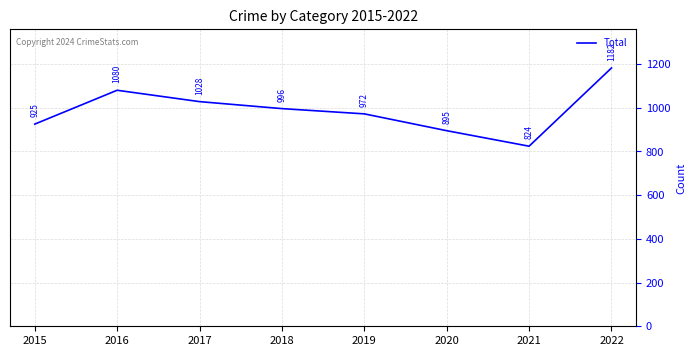

Reading left to right, transcribe all the data shown in this chart.

2015=925	2016=1080	2017=1028	2018=996	2019=972	2020=895	2021=824	2022=1182